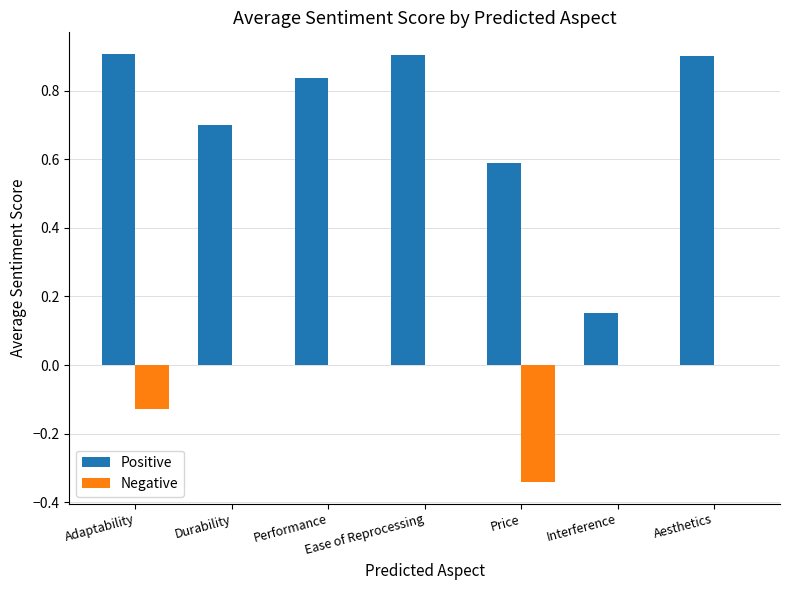

Read the Positive value at Aesthetics.

0.9